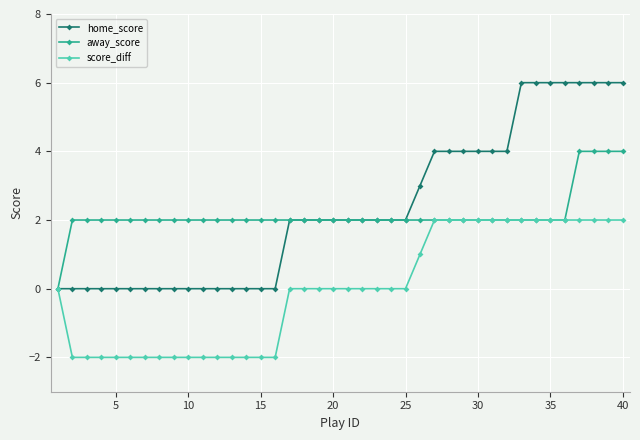

What is the maximum value shown in the chart?

6